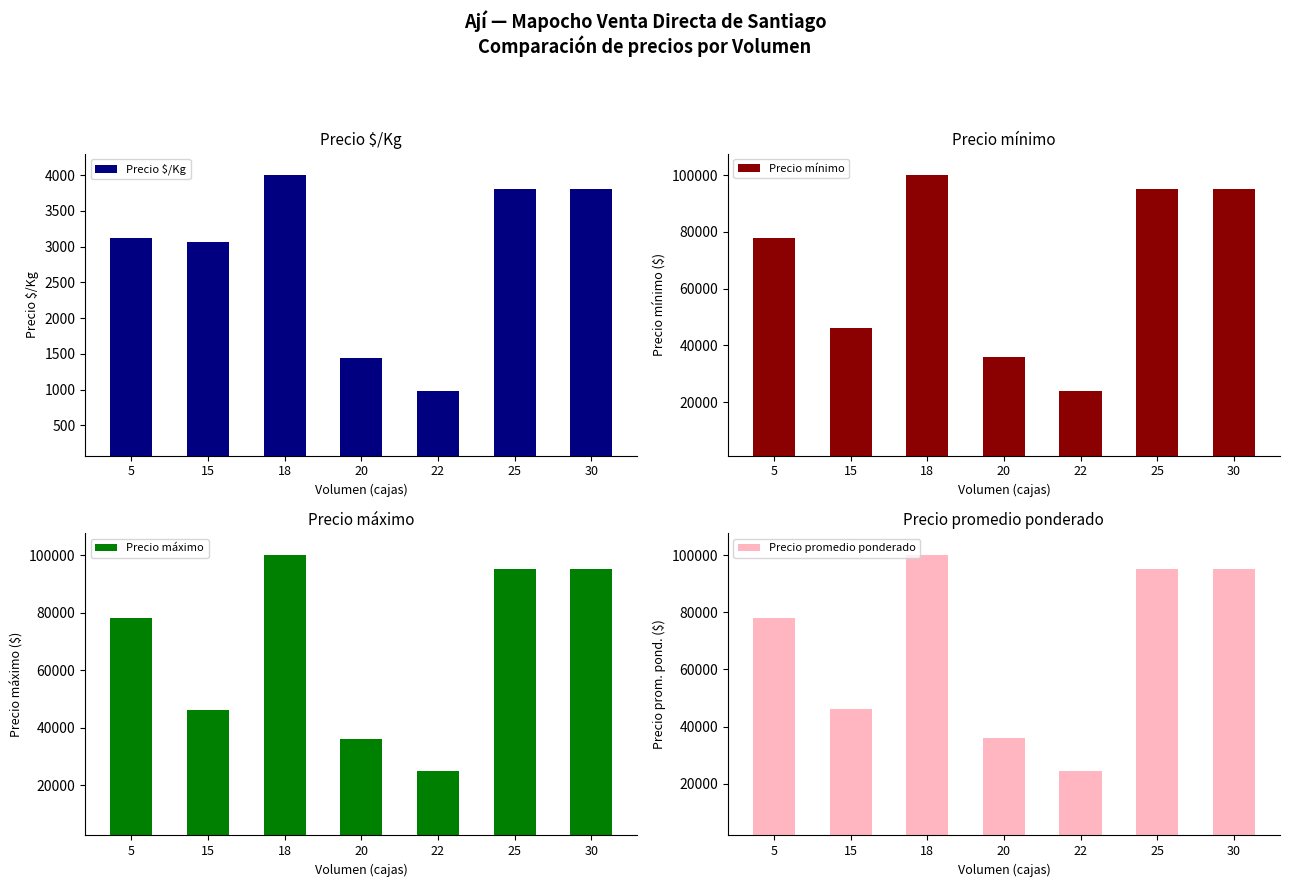

How many values in the Precio máximo series exceed 78000?

3